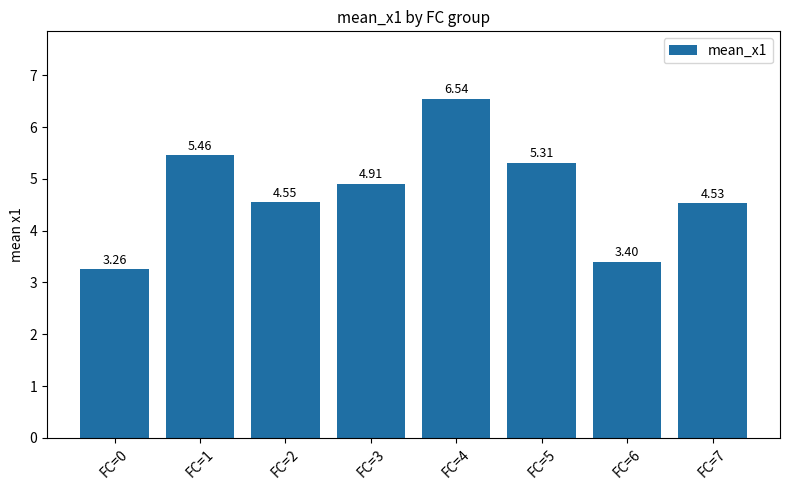

Does the chart contain any negative values?

No